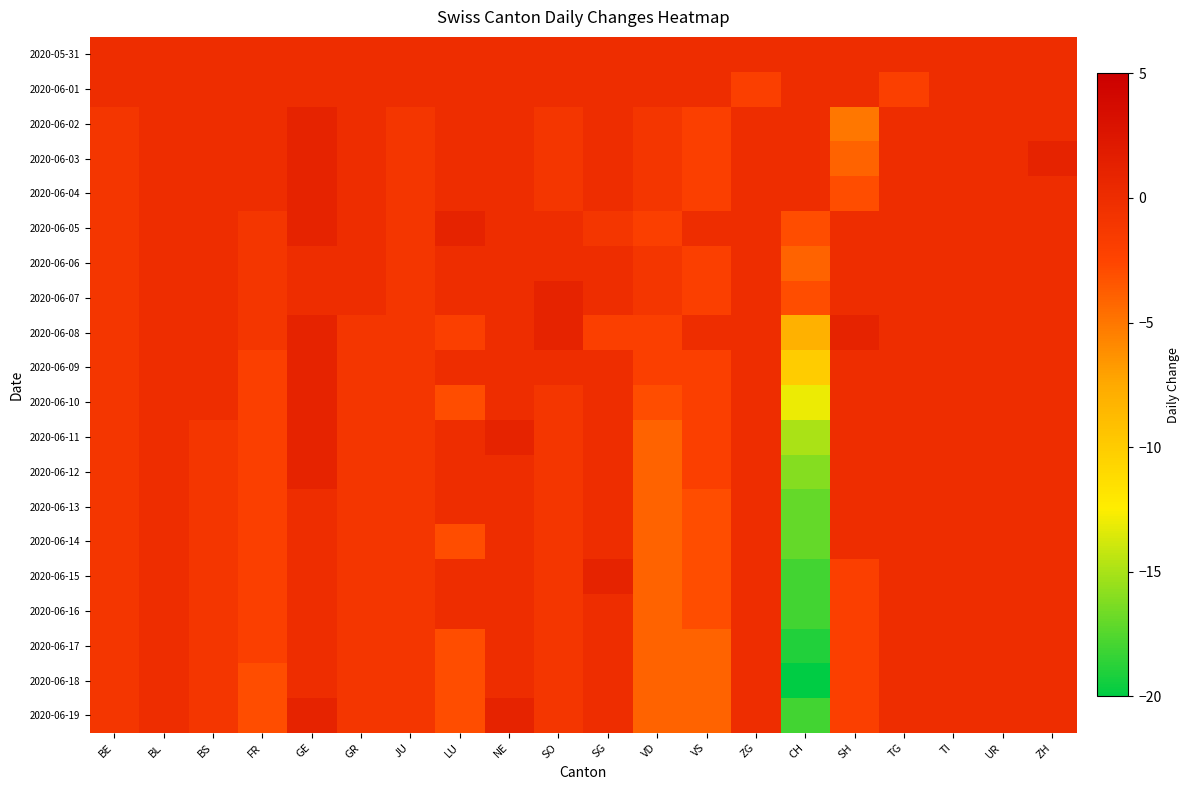

Which series has the widest spread of values?

2020-06-18